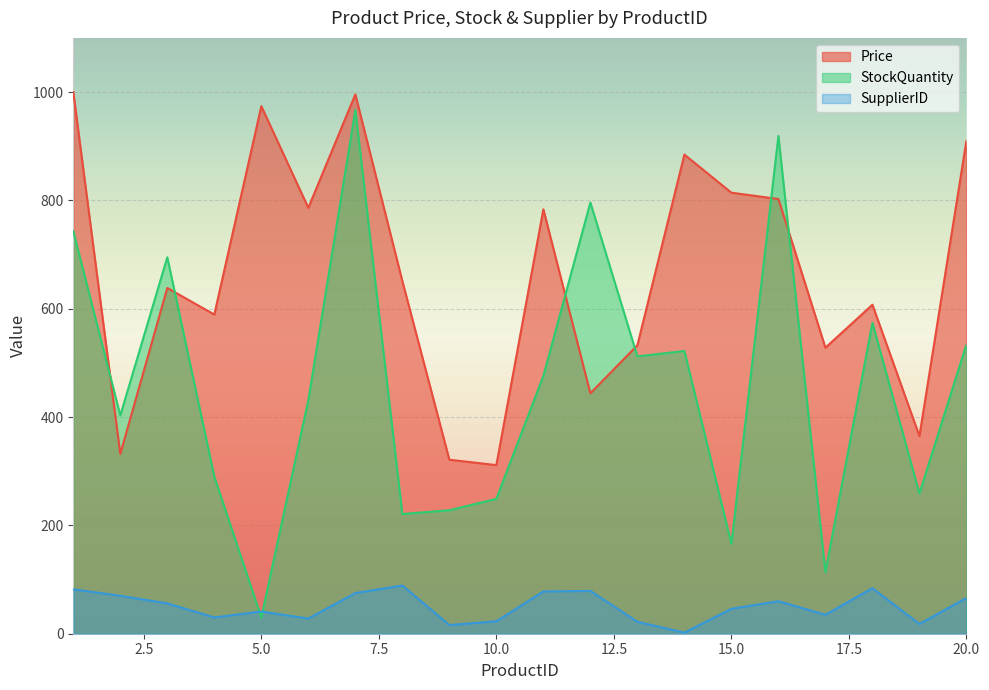

Read the SupplierID value at 10.0.

23.0